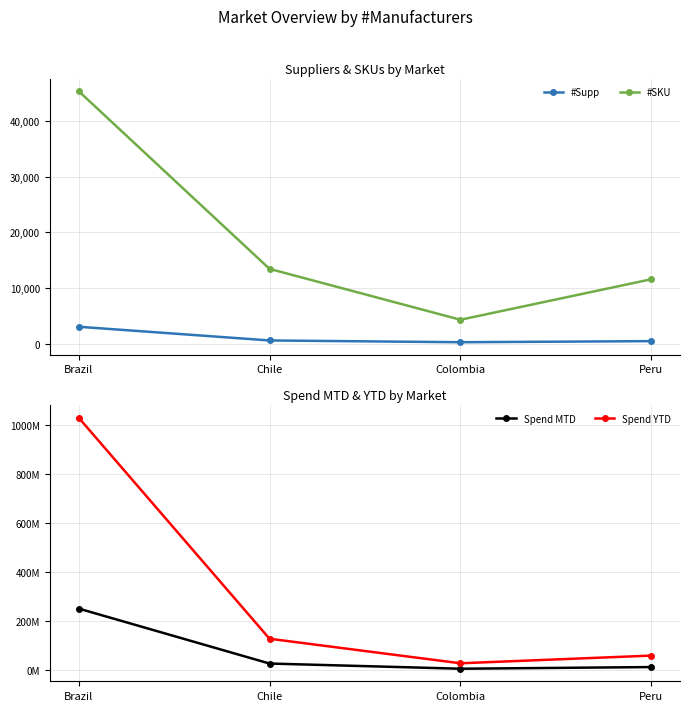

Is the value of #Supp at Colombia greater than the value of #SKU at Brazil?

No